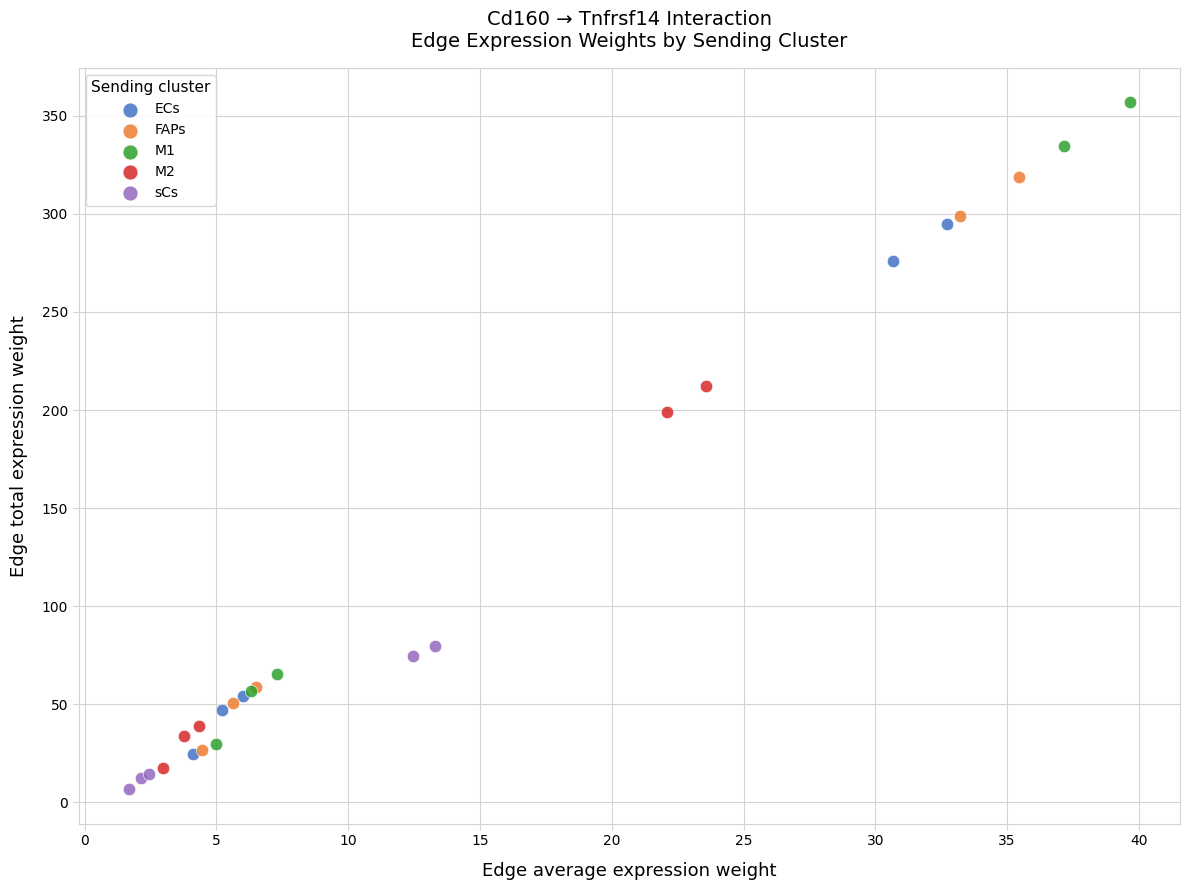

What are all the series names shown in the legend?

ECs, FAPs, M1, M2, sCs